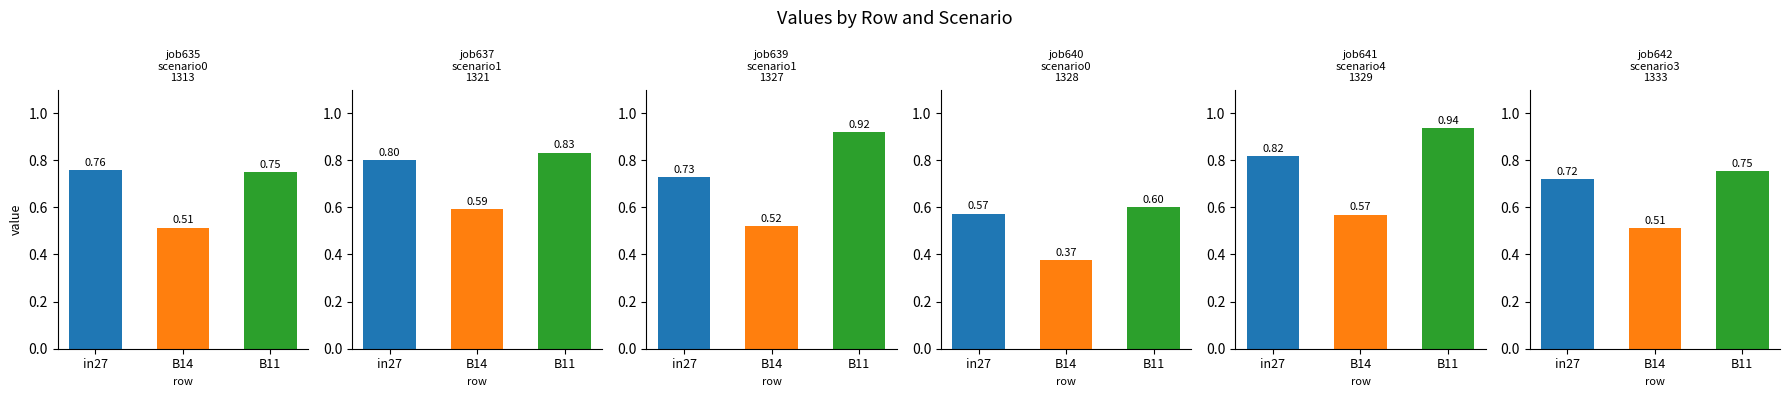

How many job641_scenario4_1329 values are between 0 and 1?

3